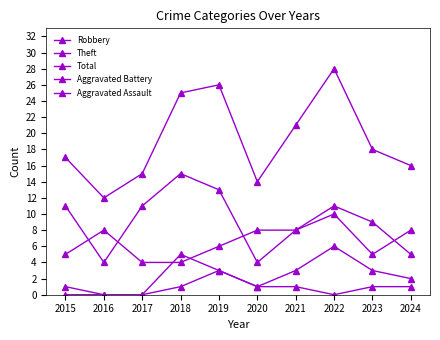

At which label is Theft closest to 9?

2023